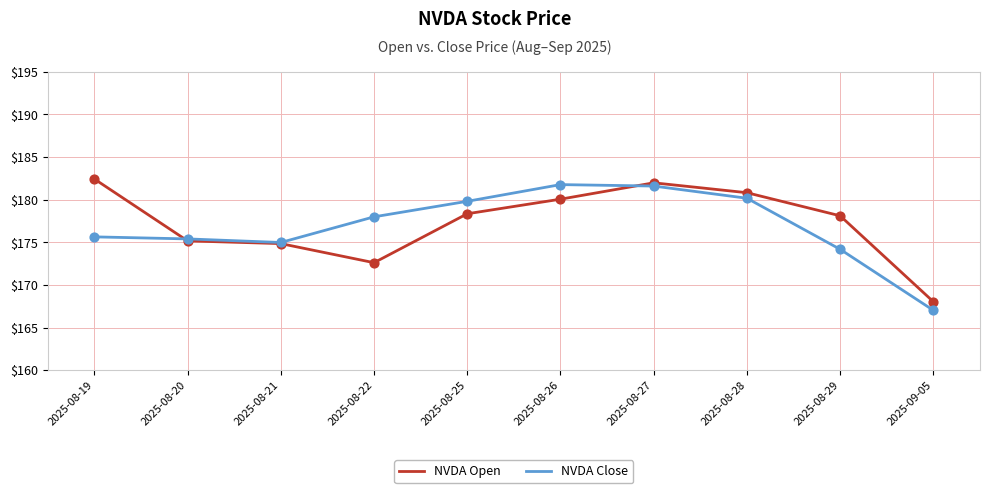

Is the value of NVDA Close at 2025-08-19 greater than the value of NVDA Open at 2025-08-25?

No